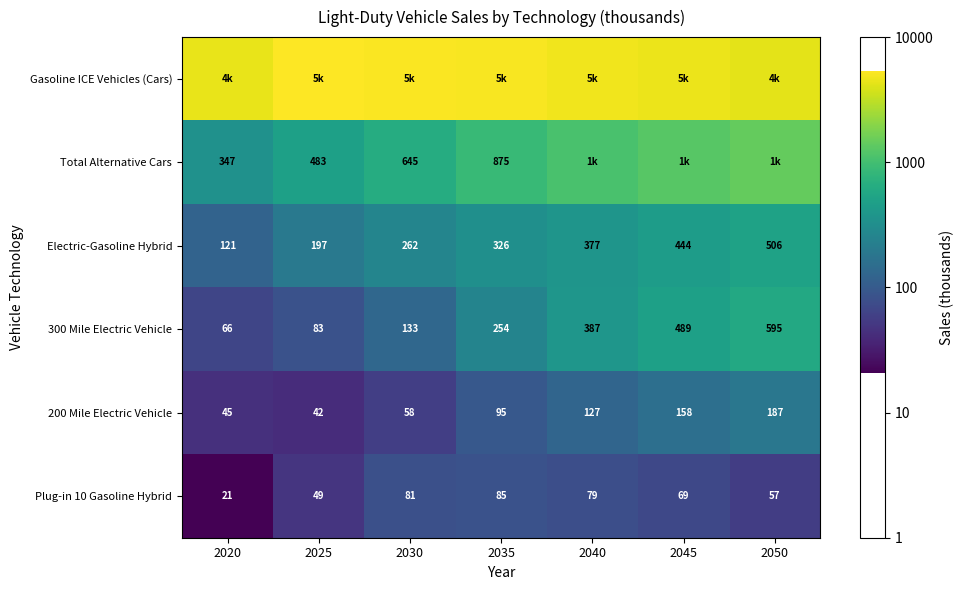

How many data points in Plug-in 10 Gasoline Hybrid are less than 69?

3